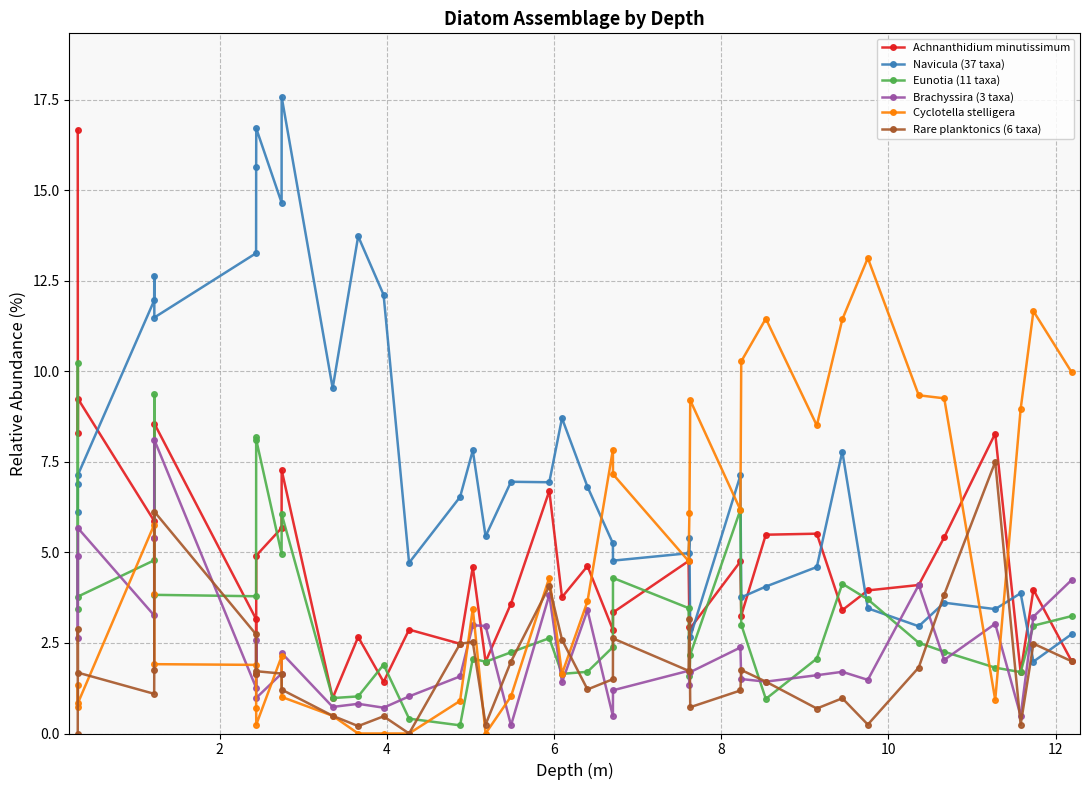

At how many categories does at least one series exceed 16?

3